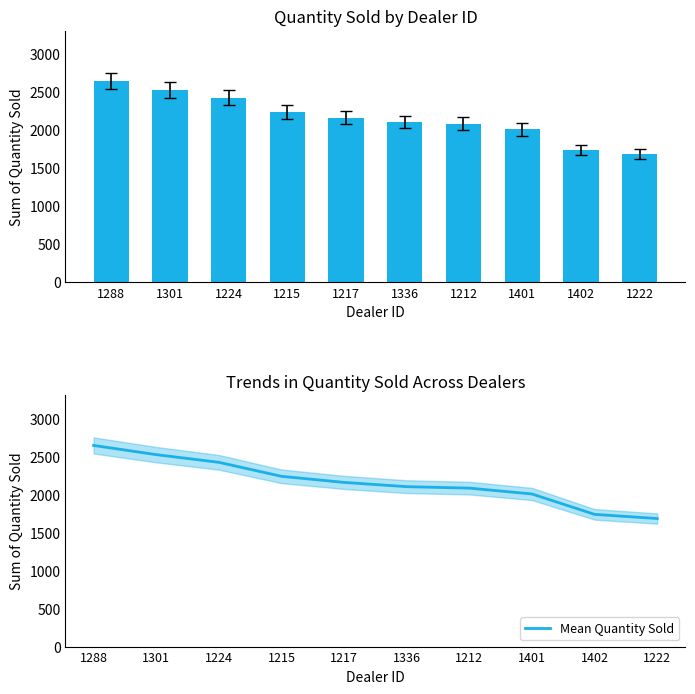

Is it true that Mean Quantity Sold equals 1683 at 1222?

True